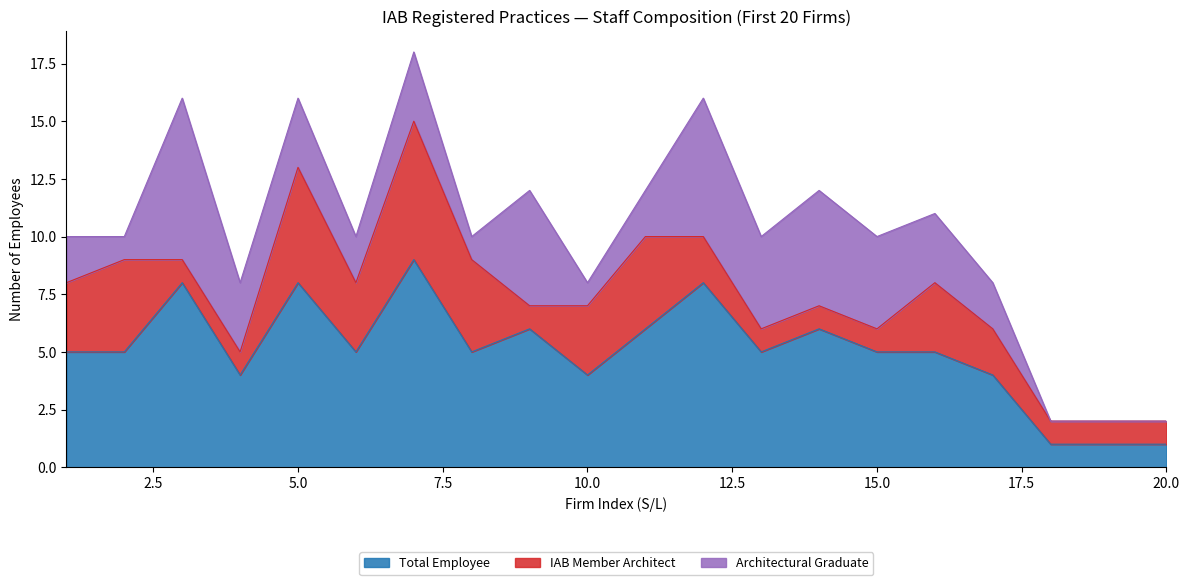

Reading left to right, extract all data points from this chart.

Total Employee: 1=5	2=5	3=8	4=4	5=8	6=5	7=9	8=5	9=6	10=4	11=6	12=8	13=5	14=6	15=5	16=5	17=4	18=1	19=1	20=1
IAB Member Architect: 1=3	2=4	3=1	4=1	5=5	6=3	7=6	8=4	9=1	10=3	11=4	12=2	13=1	14=1	15=1	16=3	17=2	18=1	19=1	20=1
Architectural Graduate: 1=2	2=1	3=7	4=3	5=3	6=2	7=3	8=1	9=5	10=1	11=2	12=6	13=4	14=5	15=4	16=3	17=2	18=0	19=0	20=0